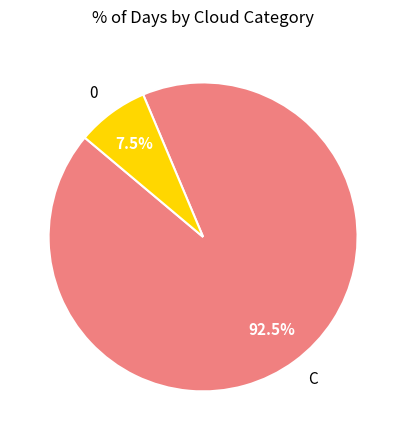

What percentage is NOT represented by 0?

92.5%